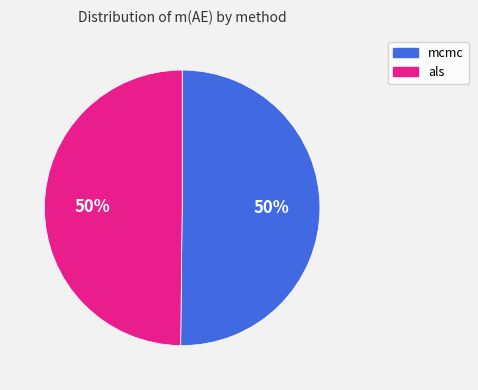

Is the sum of mcmc and als greater than half?

Yes